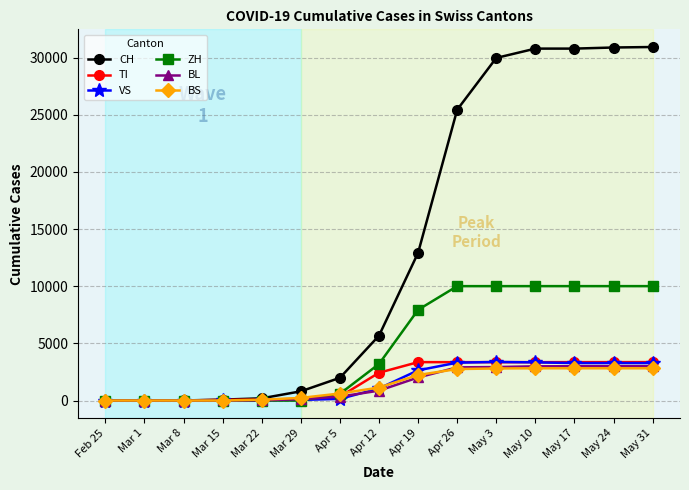

At how many categories does at least one series exceed 1519?

9